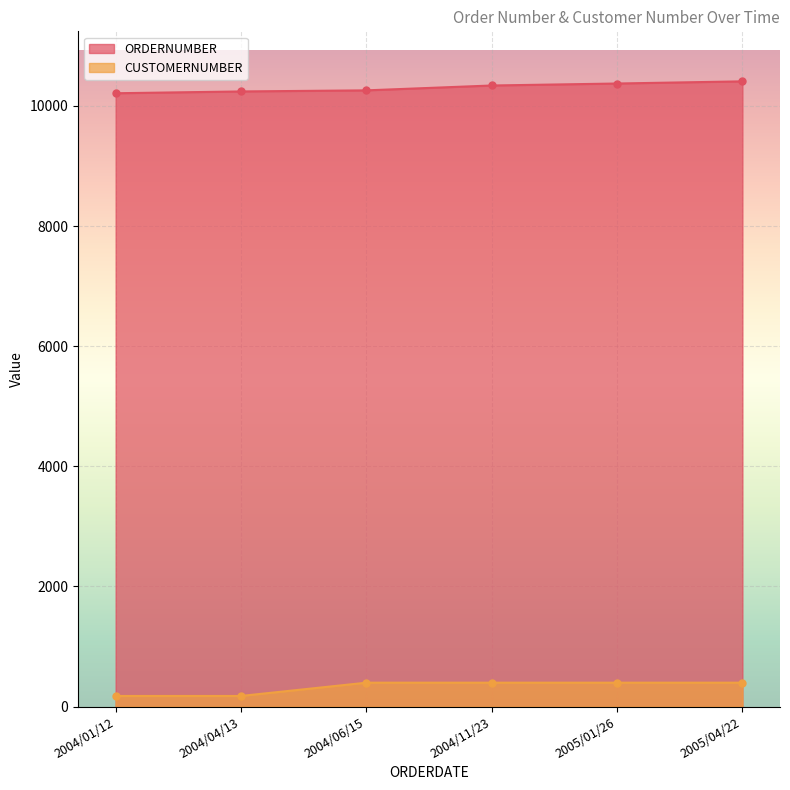

List the series in order of their peak value, highest first.

ORDERNUMBER, CUSTOMERNUMBER